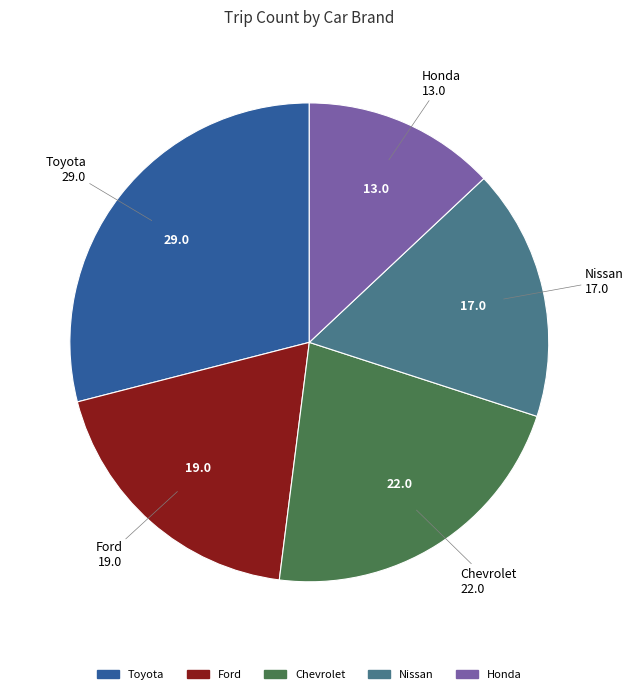

Rank the categories by value from highest to lowest.

Toyota, Chevrolet, Ford, Nissan, Honda